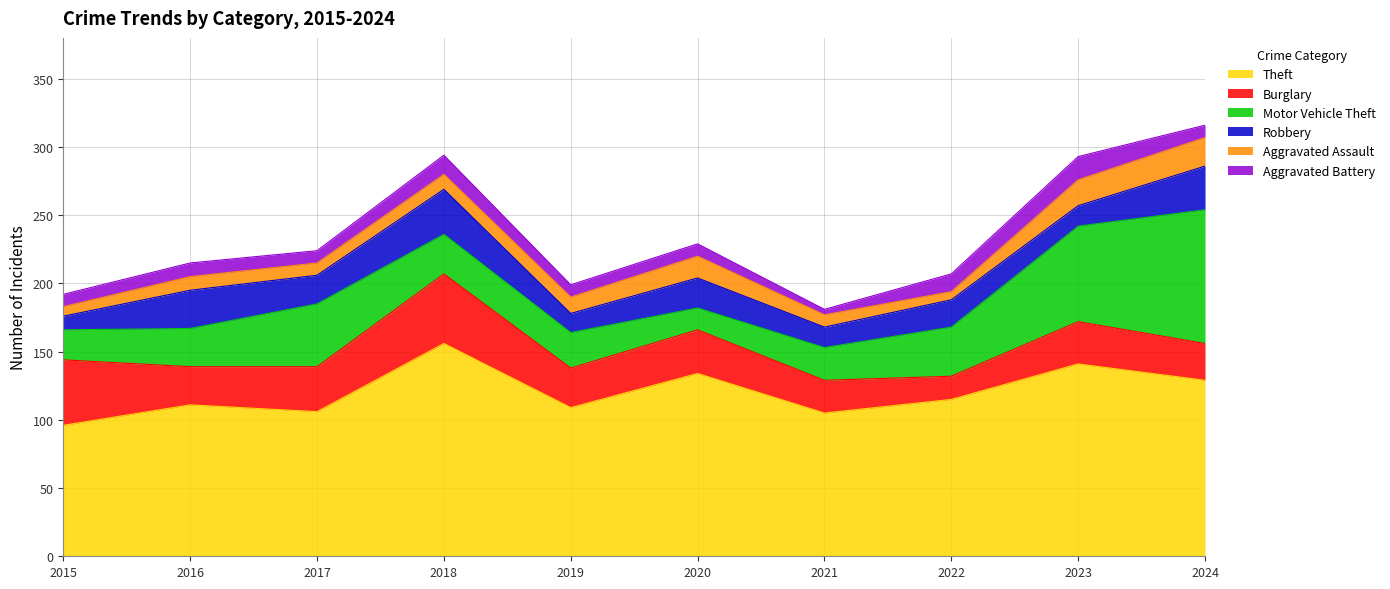

What are all the series names shown in the legend?

Theft, Burglary, Motor Vehicle Theft, Robbery, Aggravated Assault, Aggravated Battery